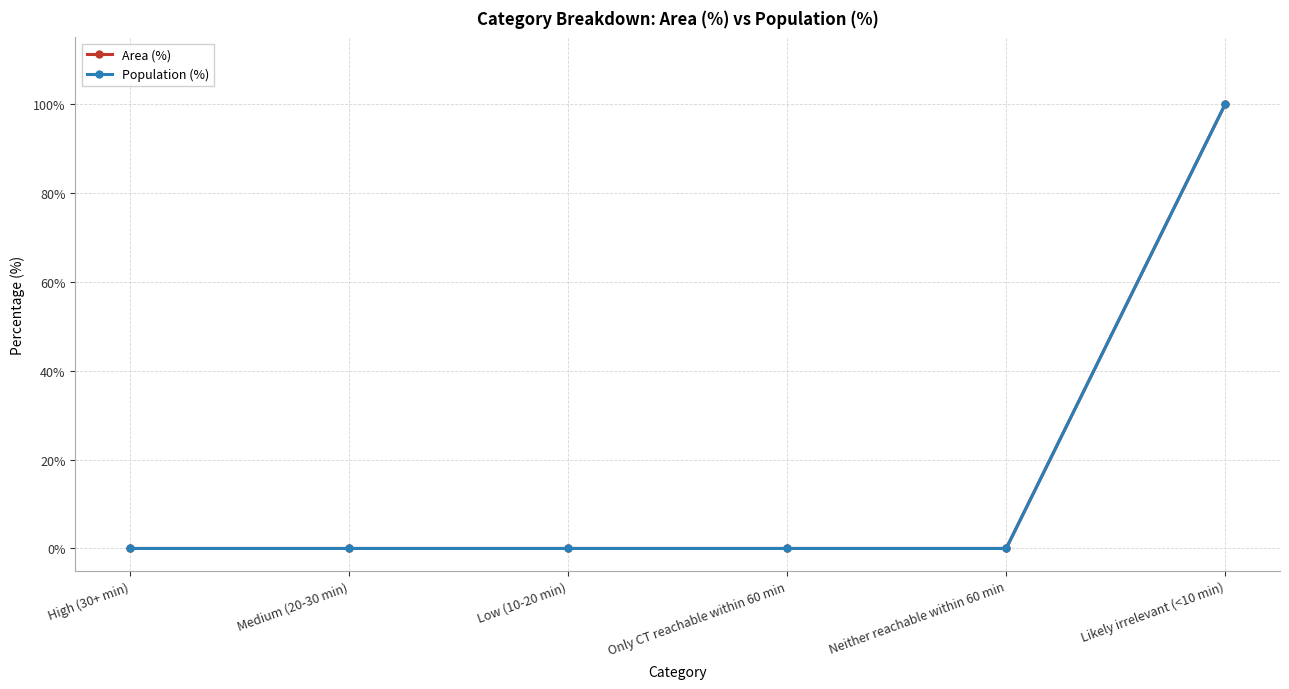

What position from the right is Low (10-20 min)?

4